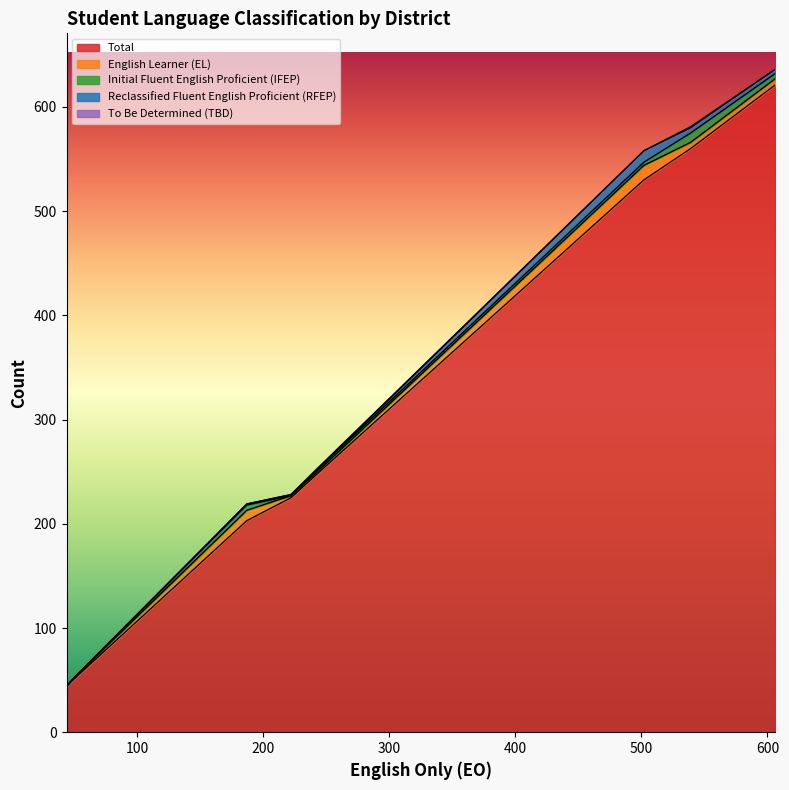

True or false: To Be Determined (TBD) has more than 2 points higher than both neighbors.

False